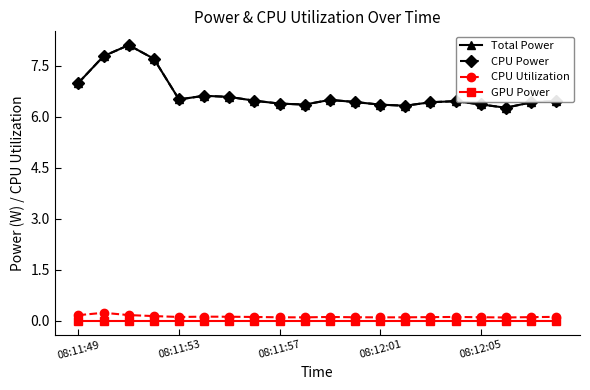

Which category has the lowest value across all series?

08:11:49